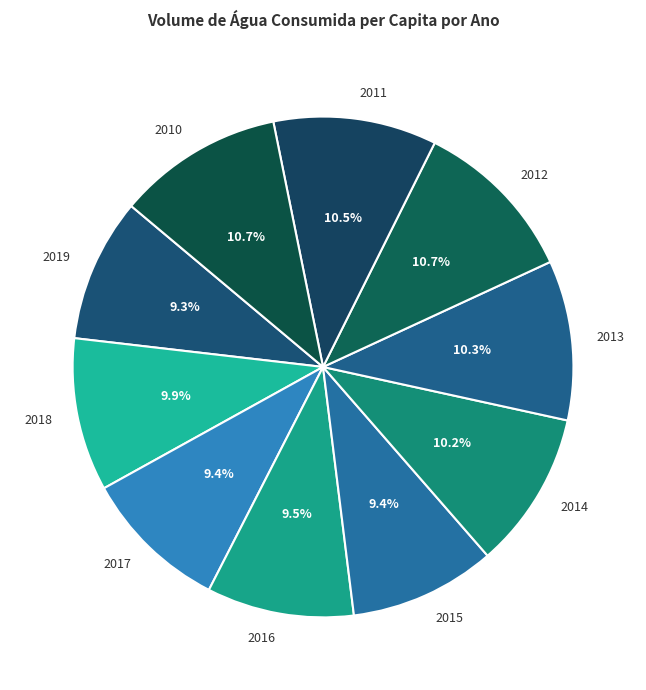

What is the ratio of the value at 2019 to the value at 2012?

0.9